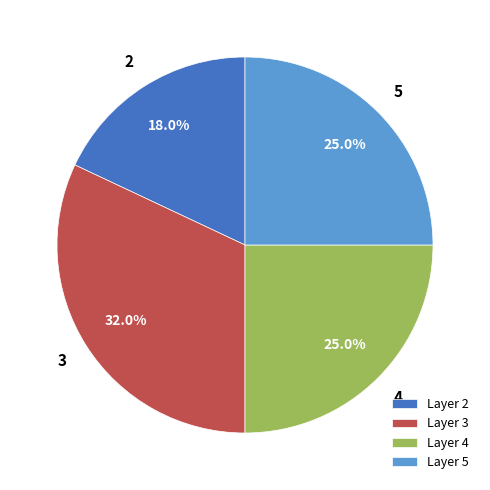

Approximately how many times larger is the value at Layer 5 compared to Layer 2?

1.4